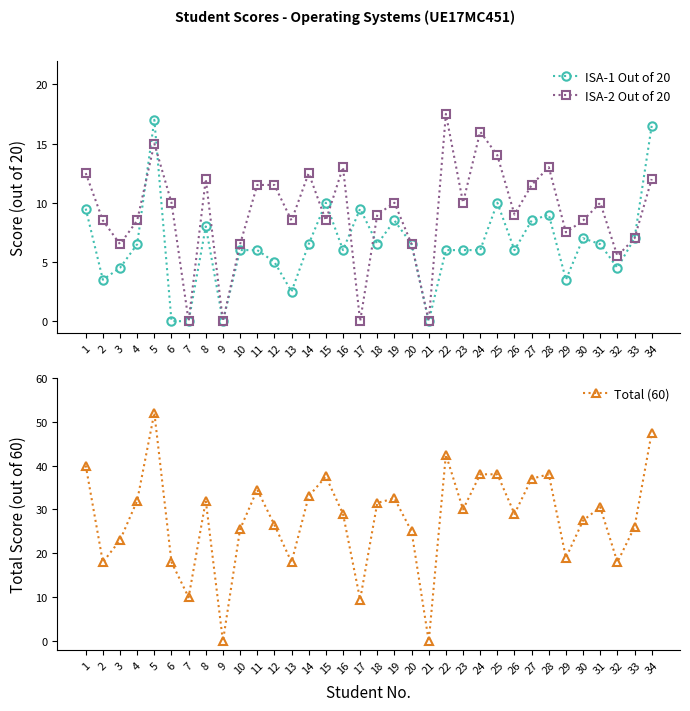

Is it true that Total (60) equals 41.5 at 12?

False